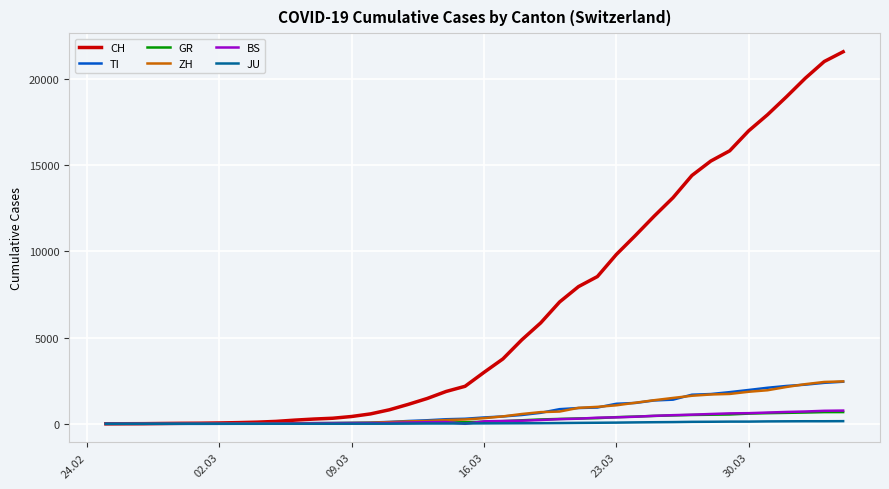

What is the maximum value for TI?

2442